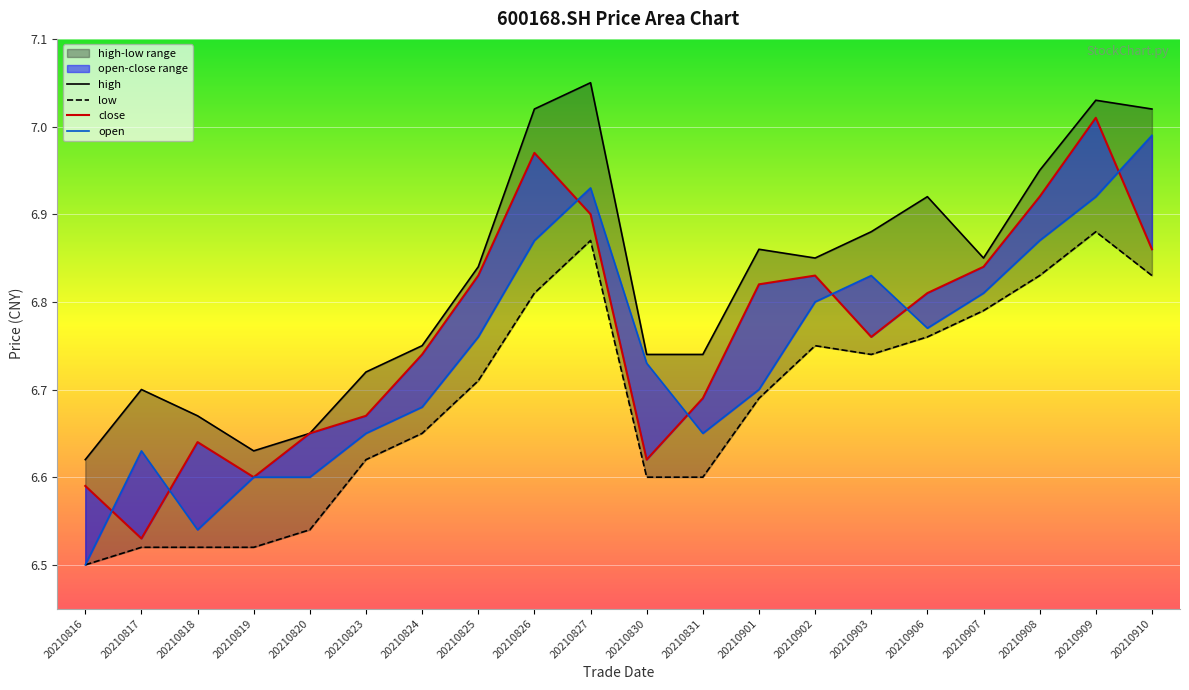

True or false: close has more than 0 interior local peaks.

True